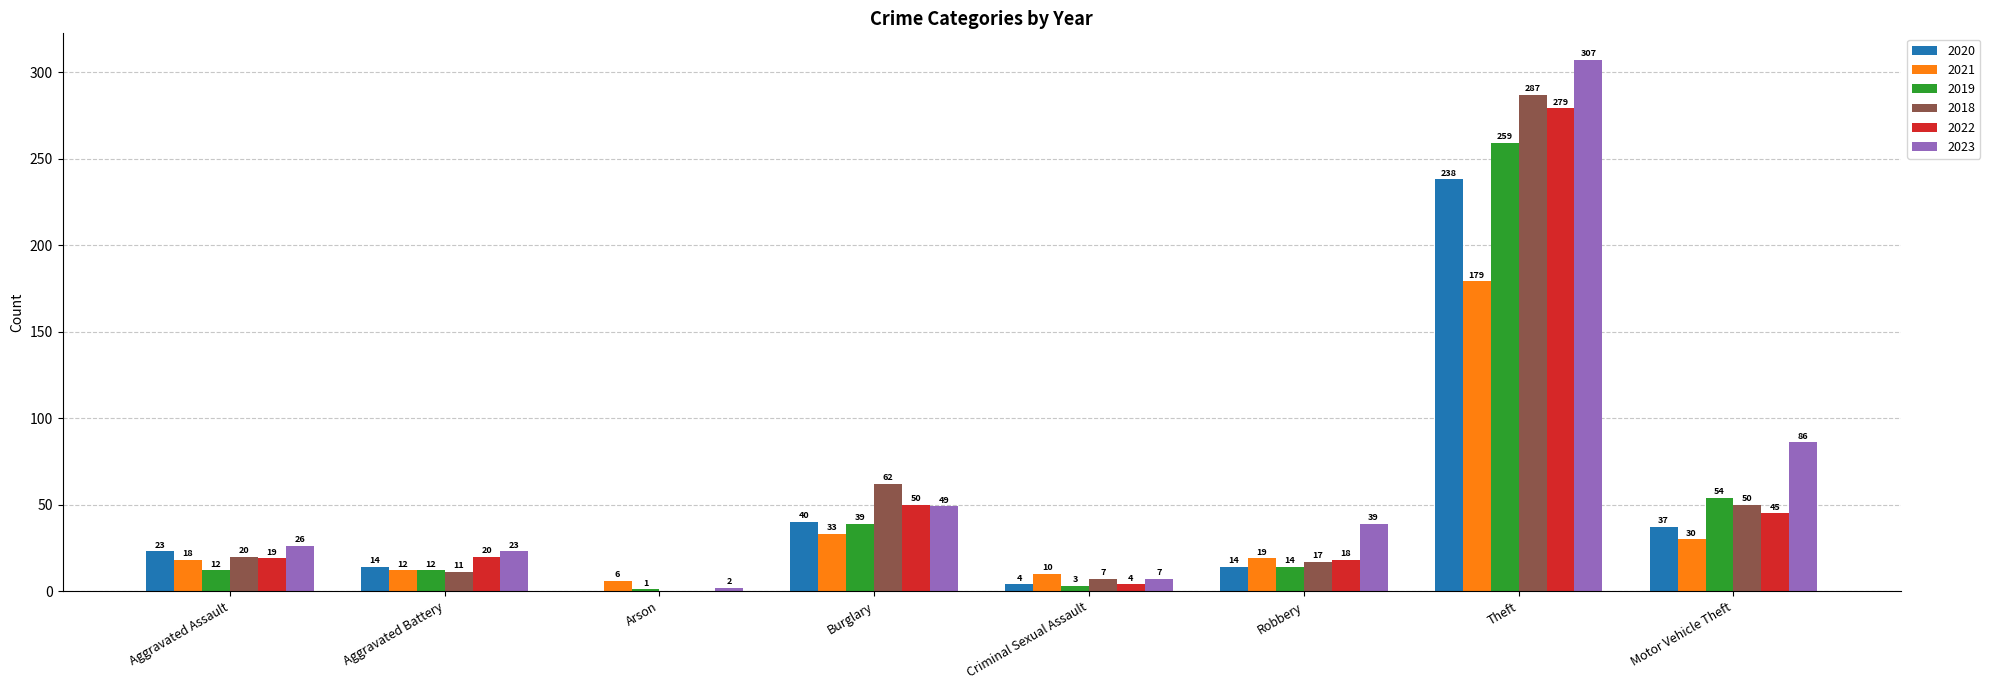

What is the sum of all 2018 values?

454